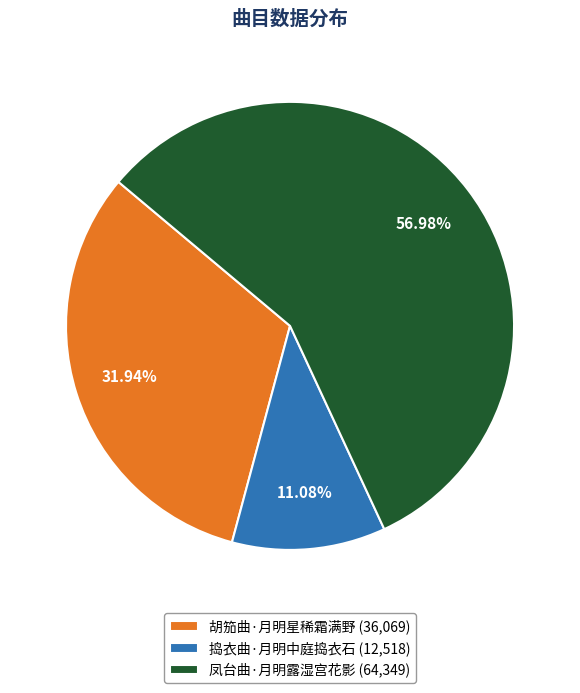

To the nearest percent, what is the difference between the 捣衣曲·月明中庭捣衣石 and 凤台曲·月明露湿宫花影 slice percentages?

46%